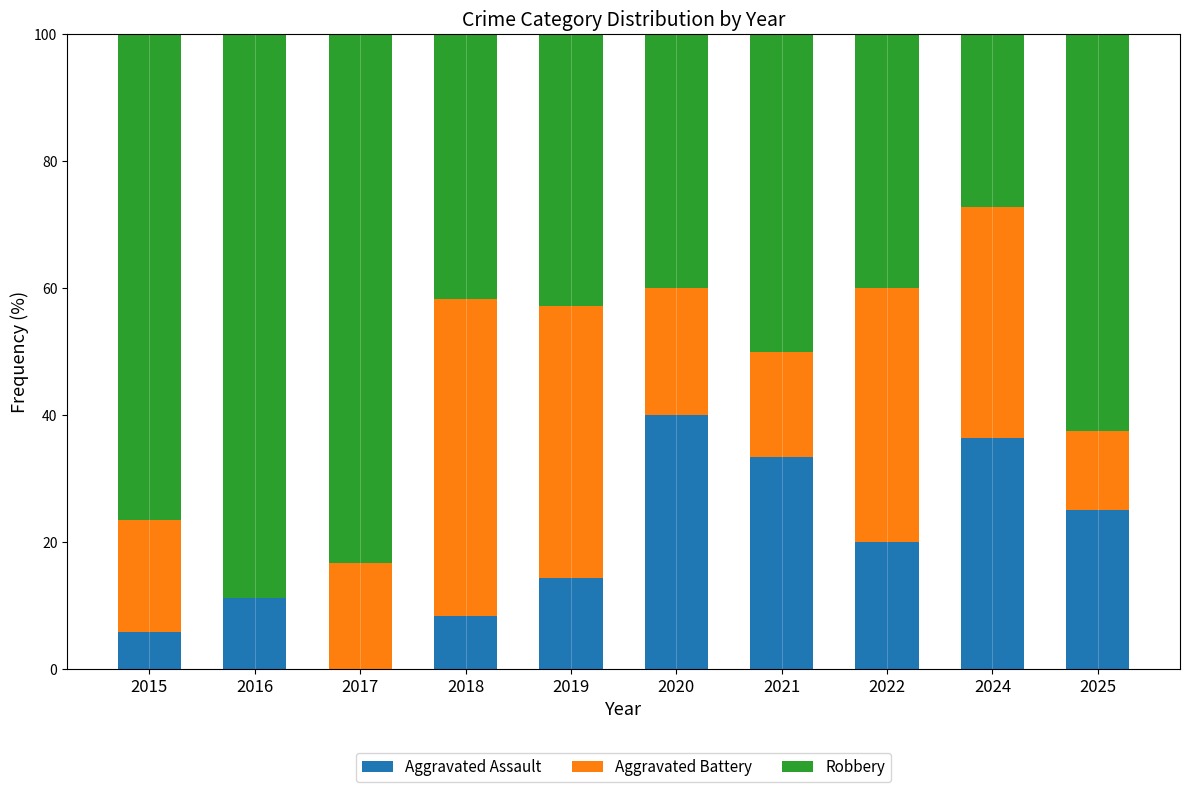

Count the number of categories in the chart.

10